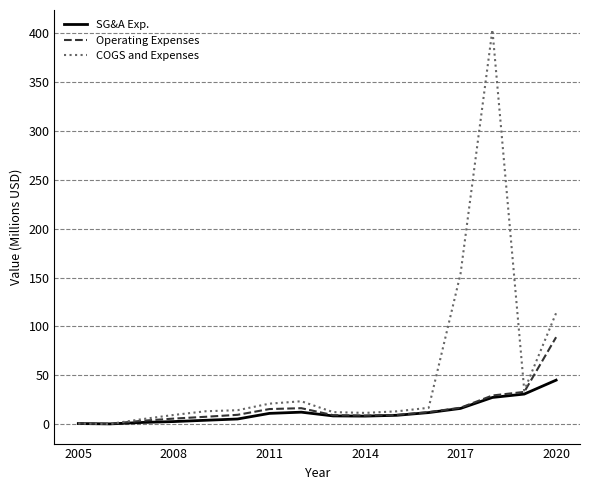

Which series has the largest total across all categories?

COGS and Expenses